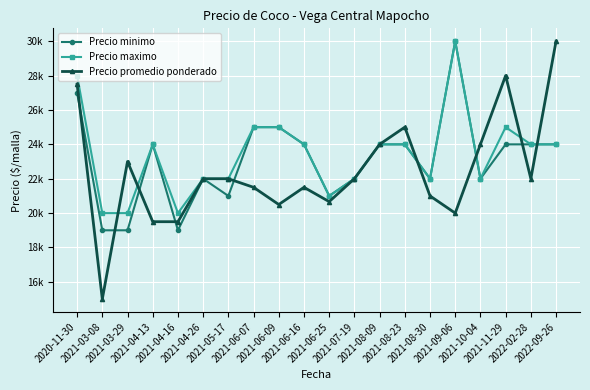

Is this an area chart (filled region under the line)?

No